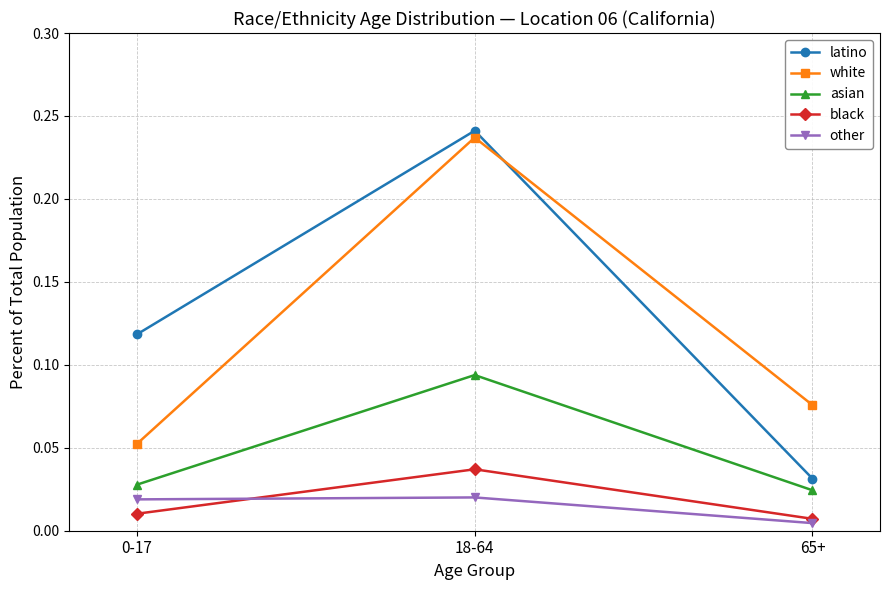

Where is latino nearest to the value 0?

65+